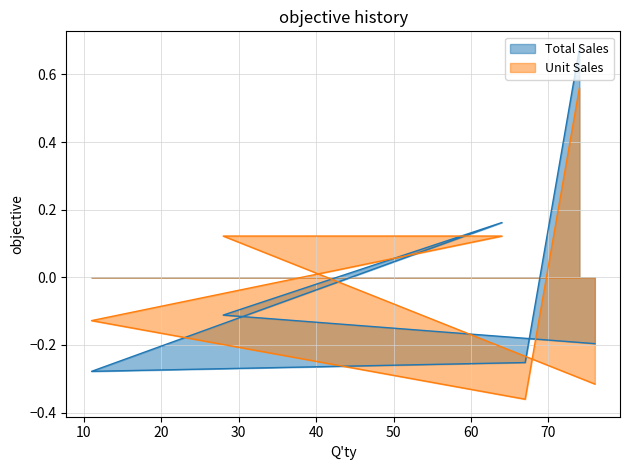

True or false: Total Sales and Unit Sales intersect in this chart.

True